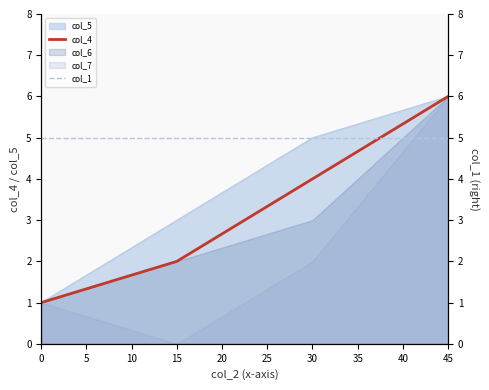

After their last crossing, which series has the higher values: col_1 or col_4?

col_4